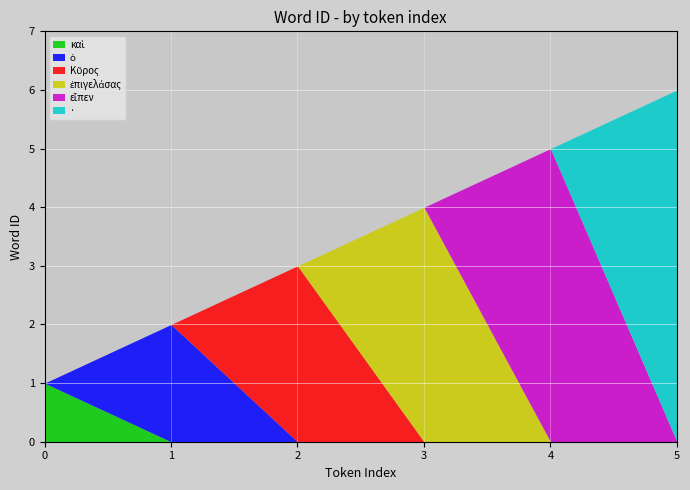

Does the chart display data point markers on the line(s)?

No